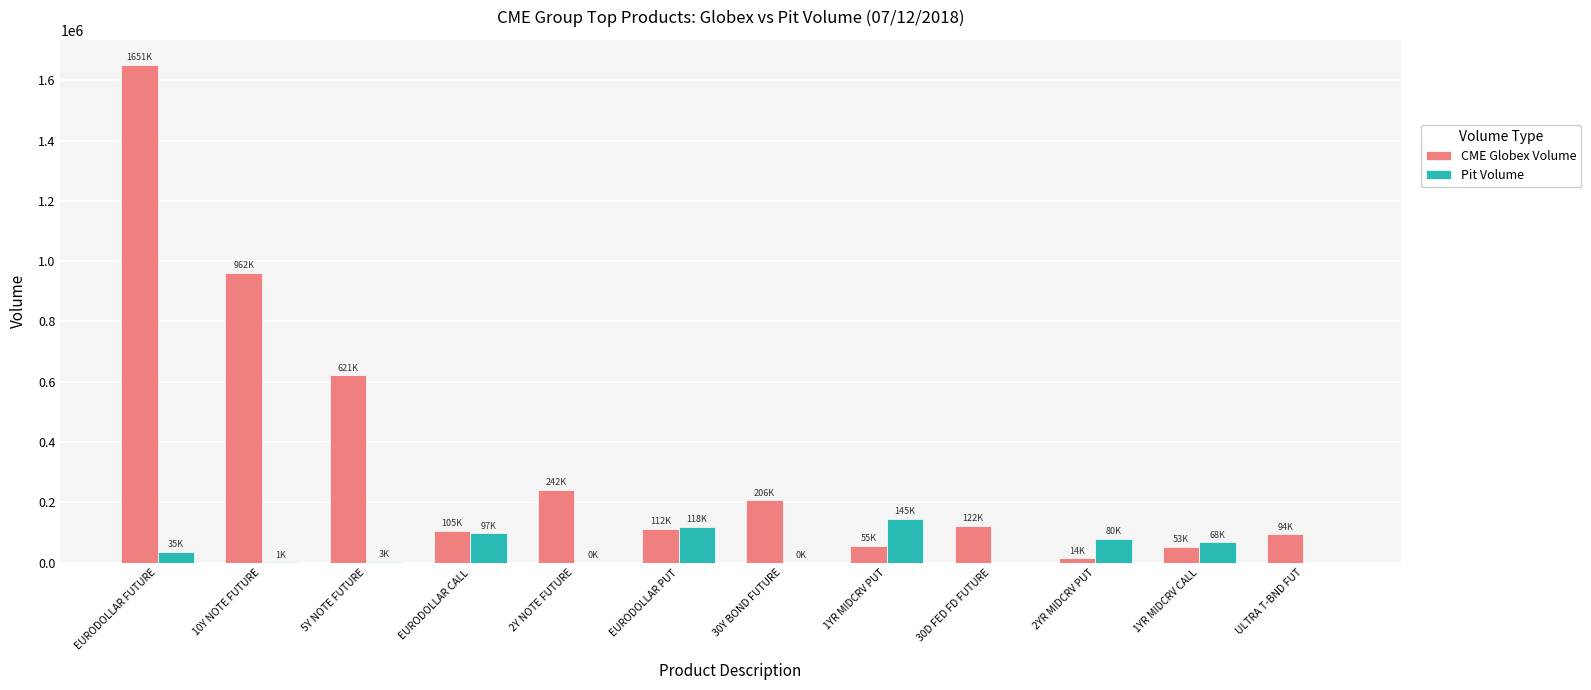

How many data points does each series have?

12